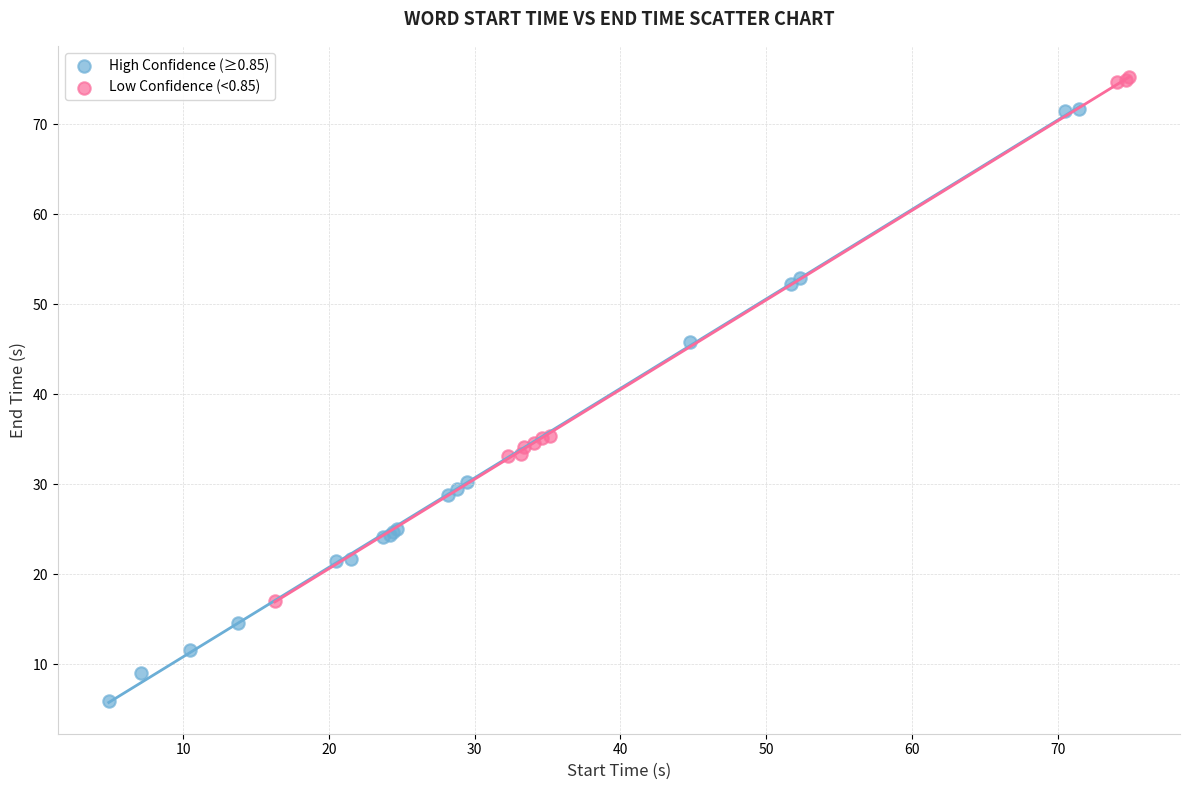

What are all the series names shown in the legend?

High Confidence (≥0.85), Low Confidence (<0.85)